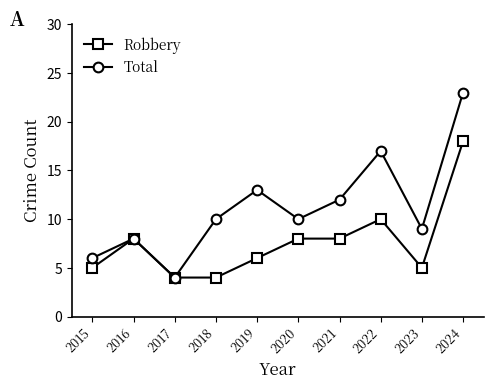

What is the maximum value shown in the chart?

23